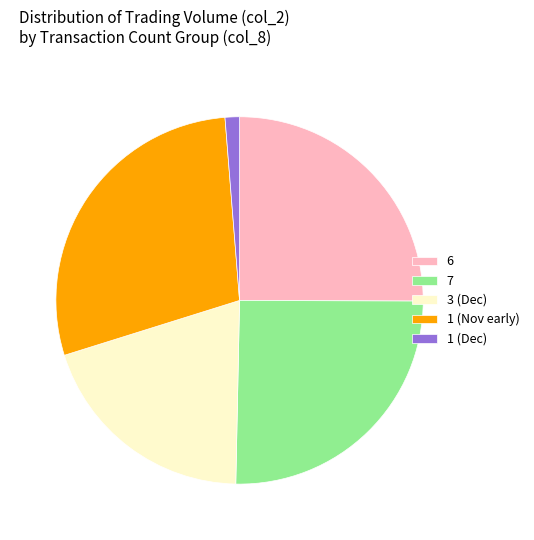

What is the largest slice in the pie chart?

1 (Nov early)